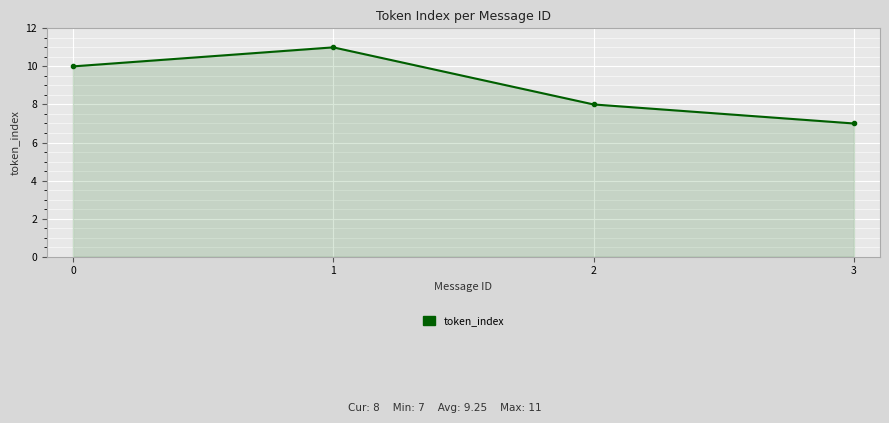

How many lines are shown in the chart?

1